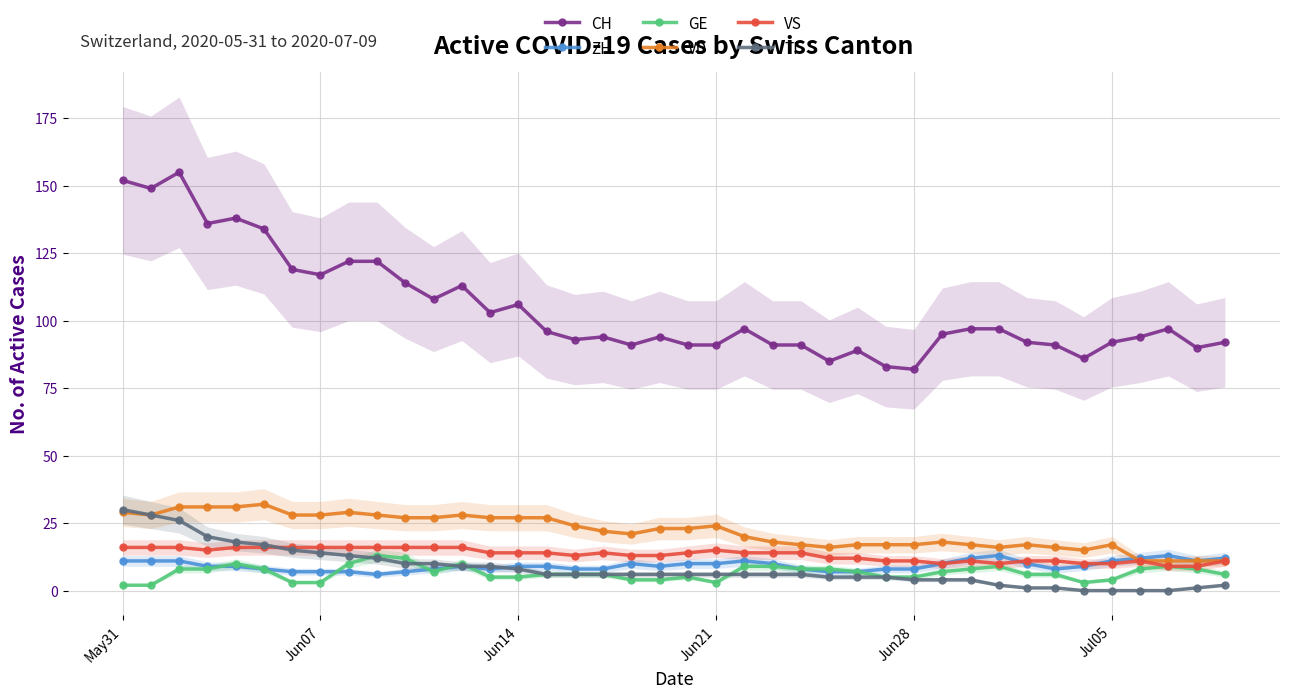

True or false: CH and GE cross at least once.

False